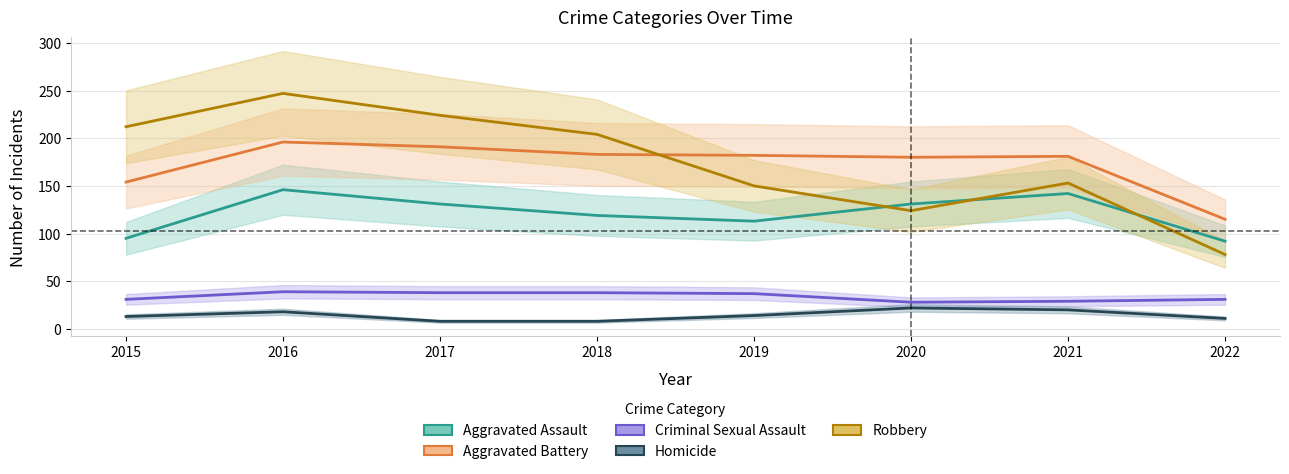

What is the maximum value for Homicide?

22